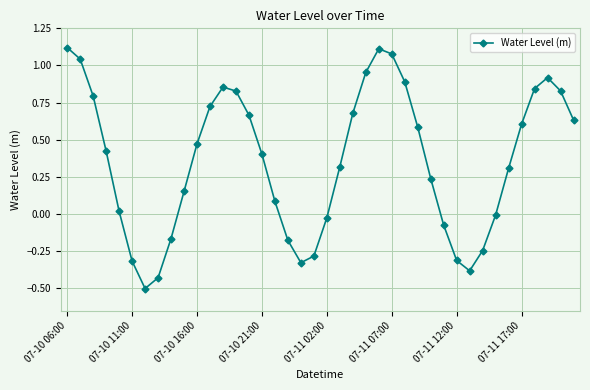

What is the sum of all values?

14.4